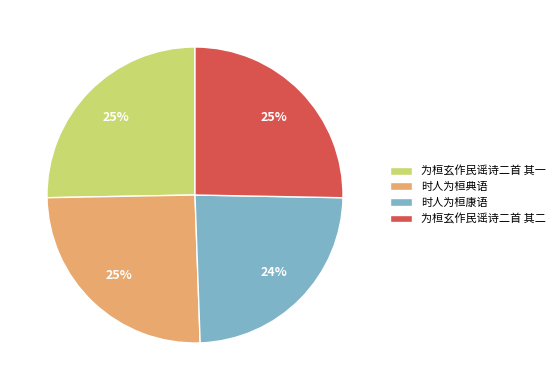

How many segments does this pie chart have?

4